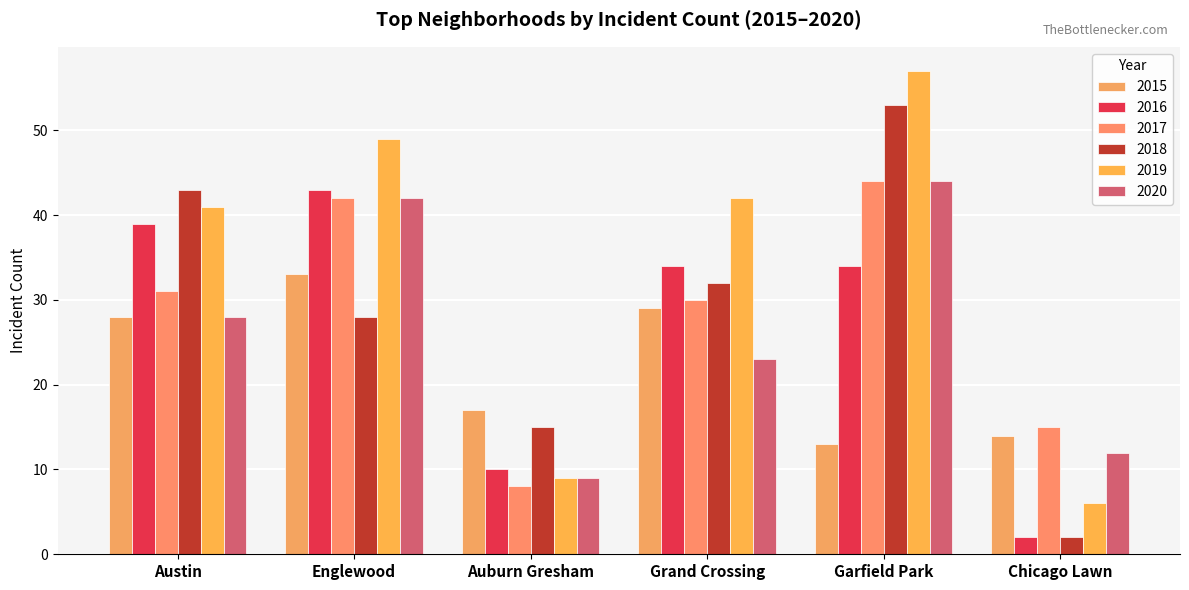

What is the difference between the 2017 values at Auburn Gresham and Garfield Park?

36